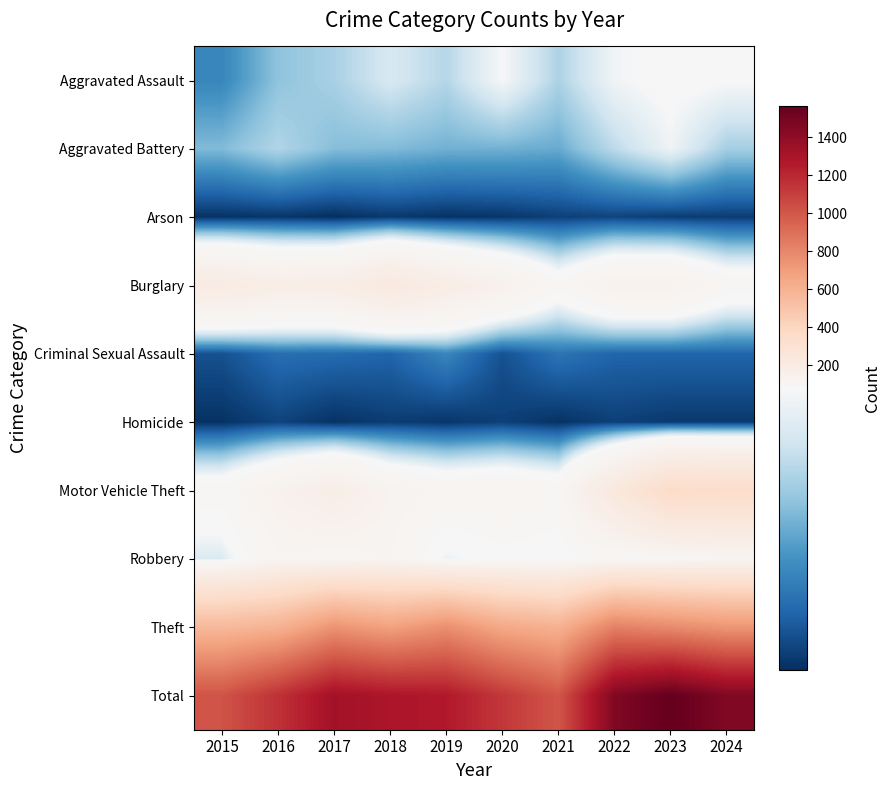

Which series has the largest total across all categories?

Total